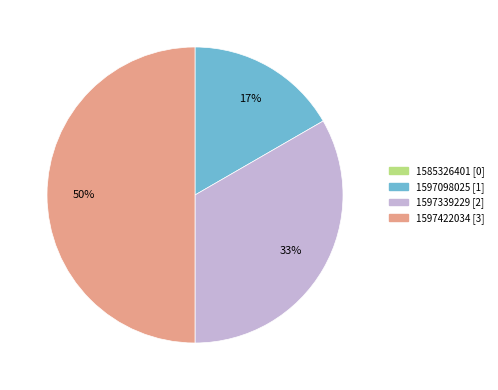

The 1597098025 slice represents 3% of the pie. True or false?

False